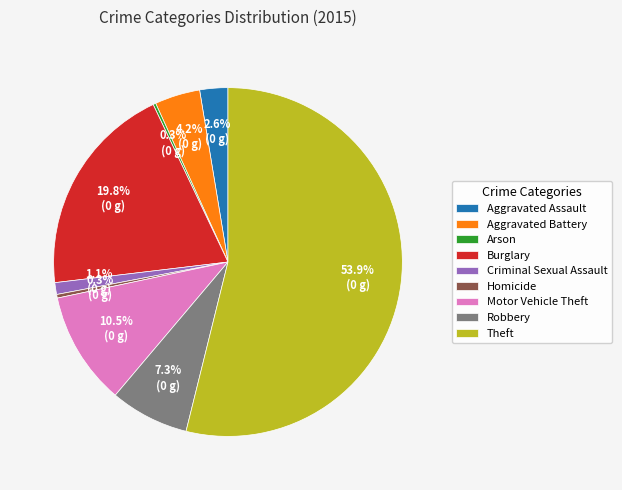

To the nearest percent, what is the average slice percentage?

11%